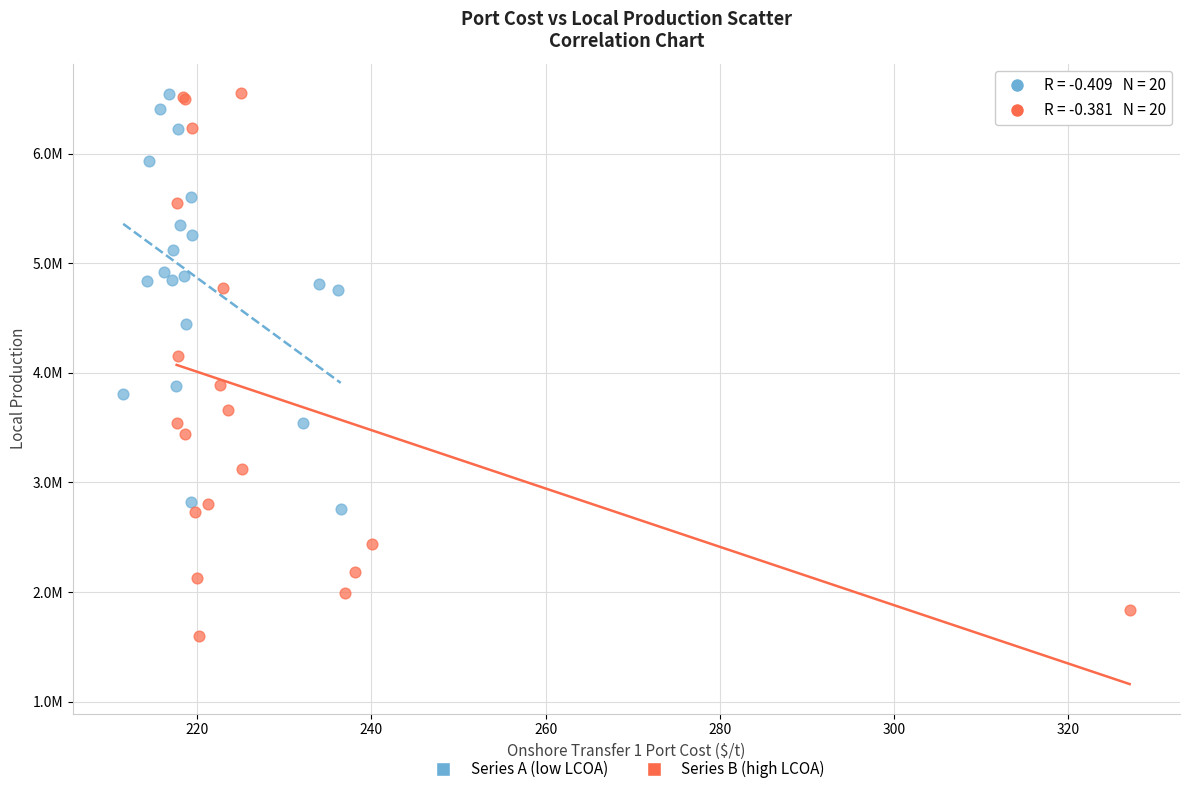

Which series has the widest spread of Y values?

Series B (high LCOA)